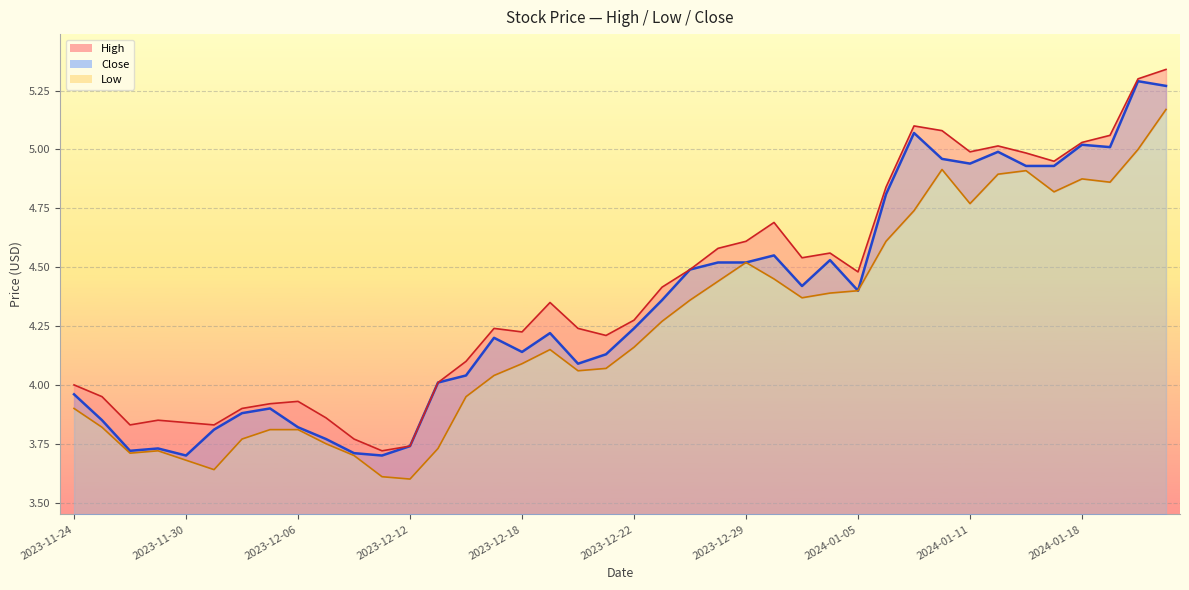

True or false: Low has more than 2 points higher than both neighbors.

True